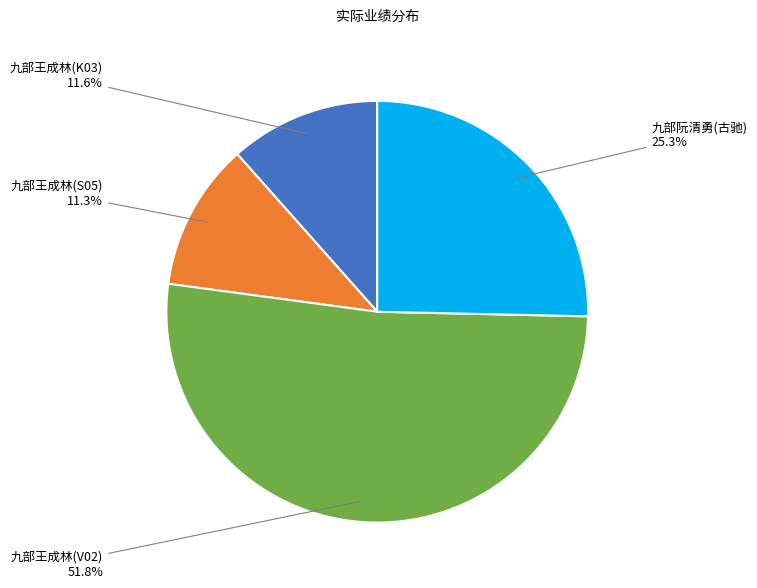

Which slice is the largest?

九部王成林(V02)